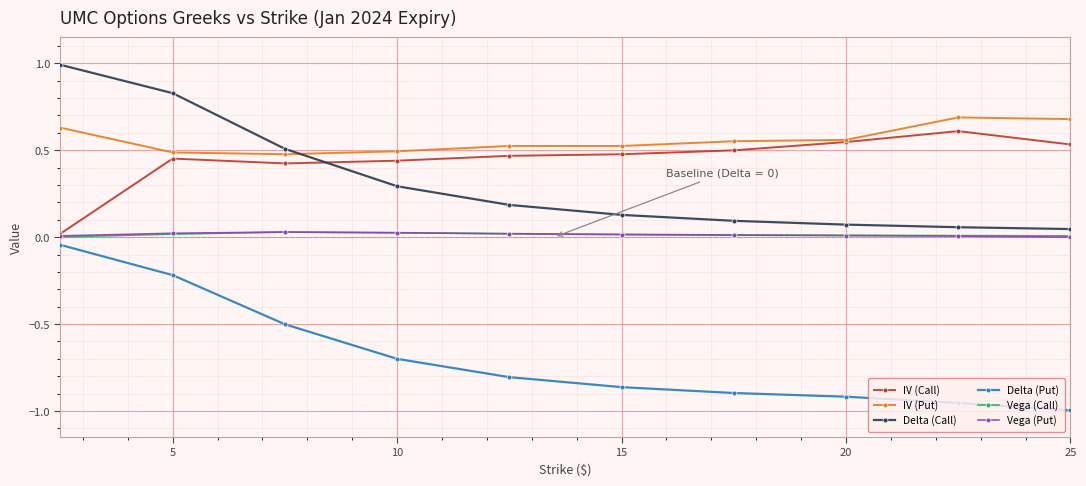

What is the greatest value displayed?

1.0